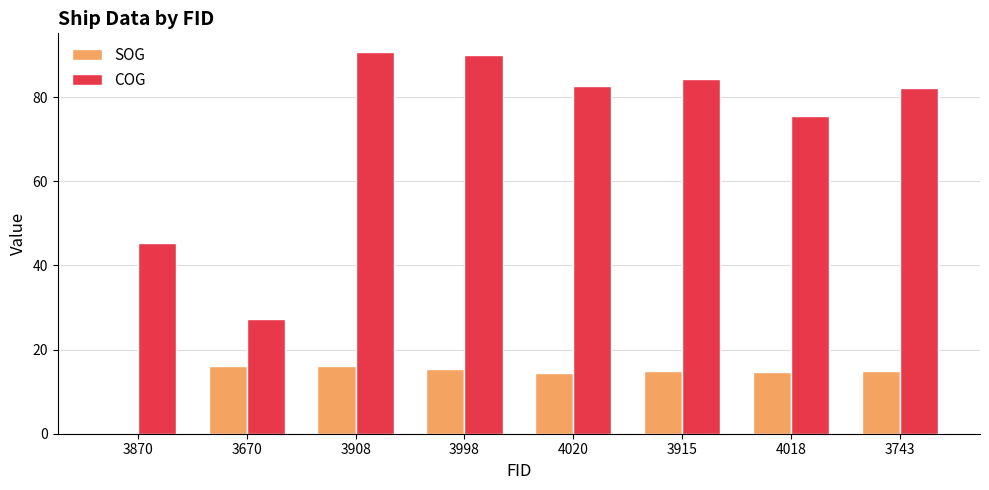

What is the average value of the COG series?

72.2